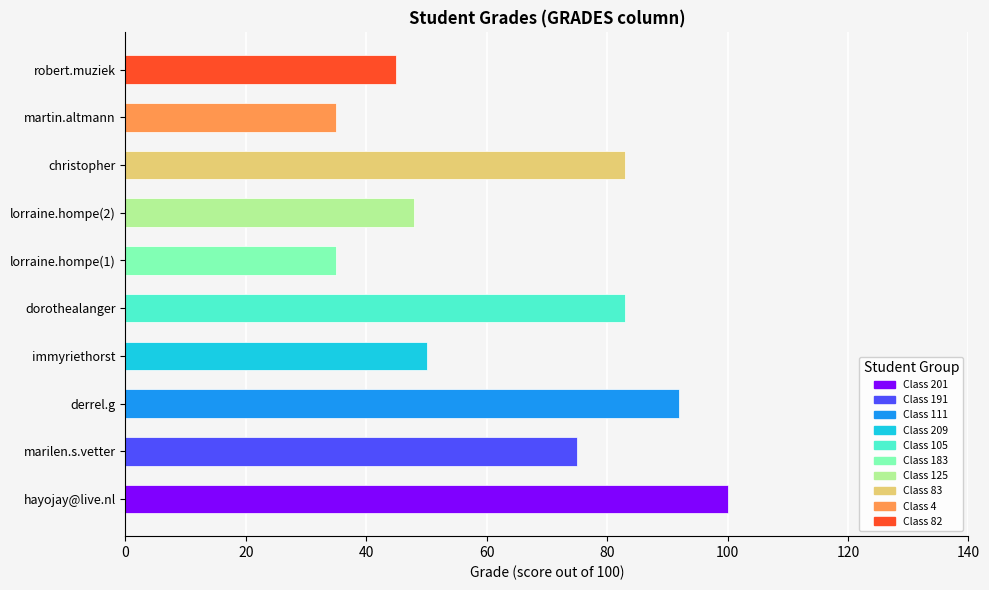

What is the change in value from immyriethorst to martin.altmann?

-15